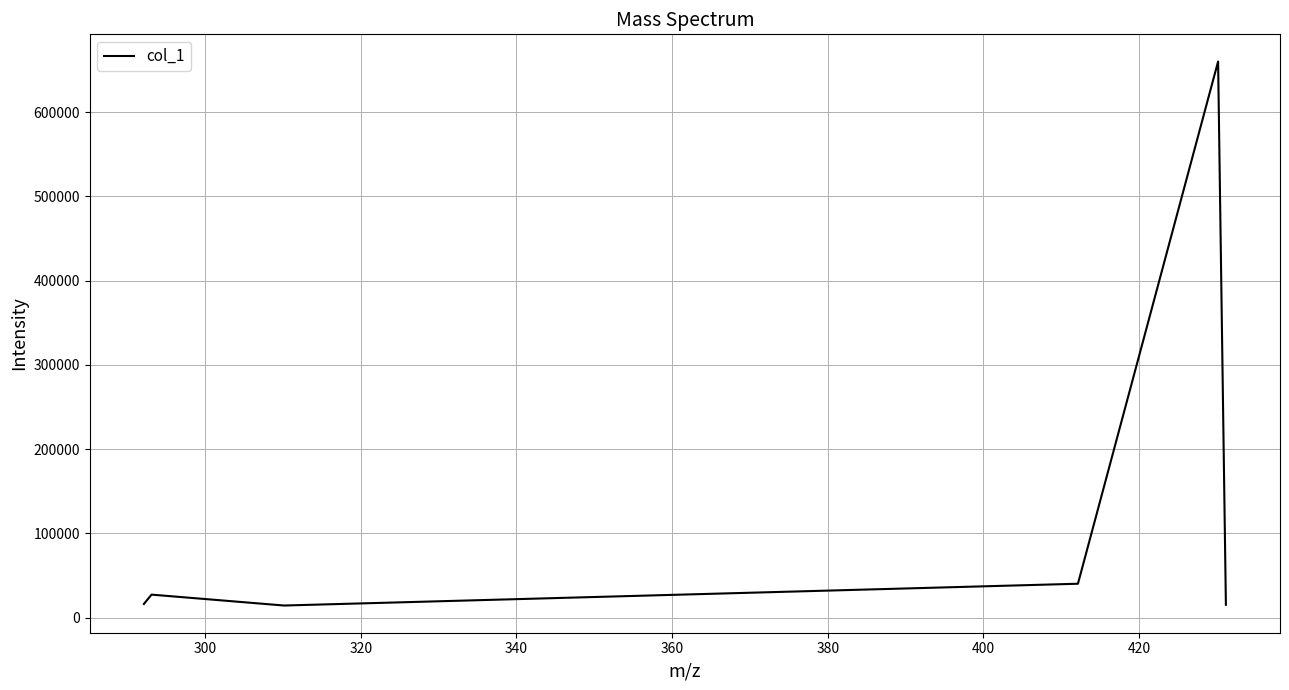

What is the smallest value displayed?

14457.0